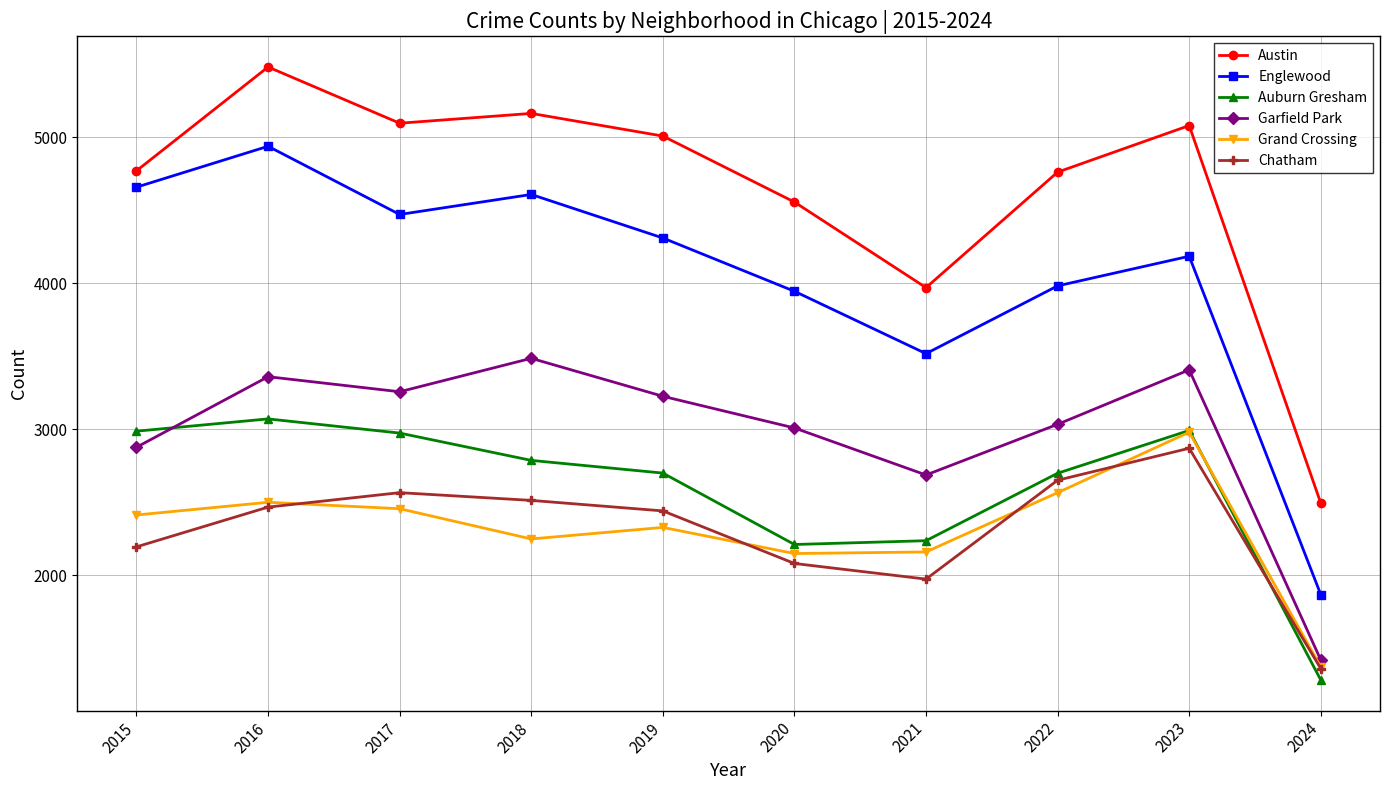

At which category does the chart reach its peak across all series?

2016